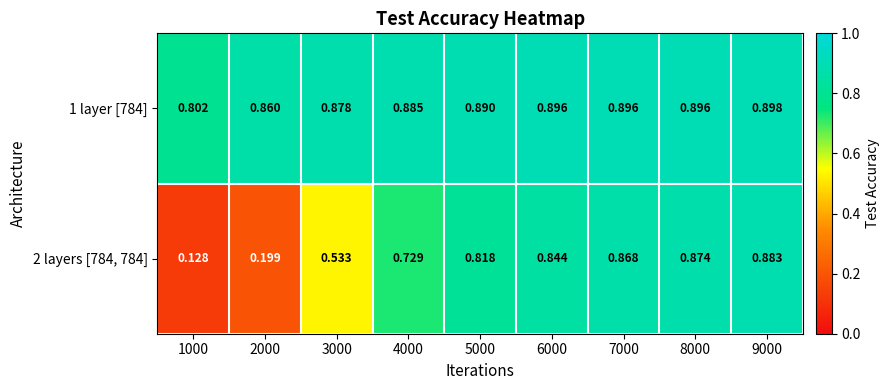

Which label corresponds to the smallest value in the chart?

1000